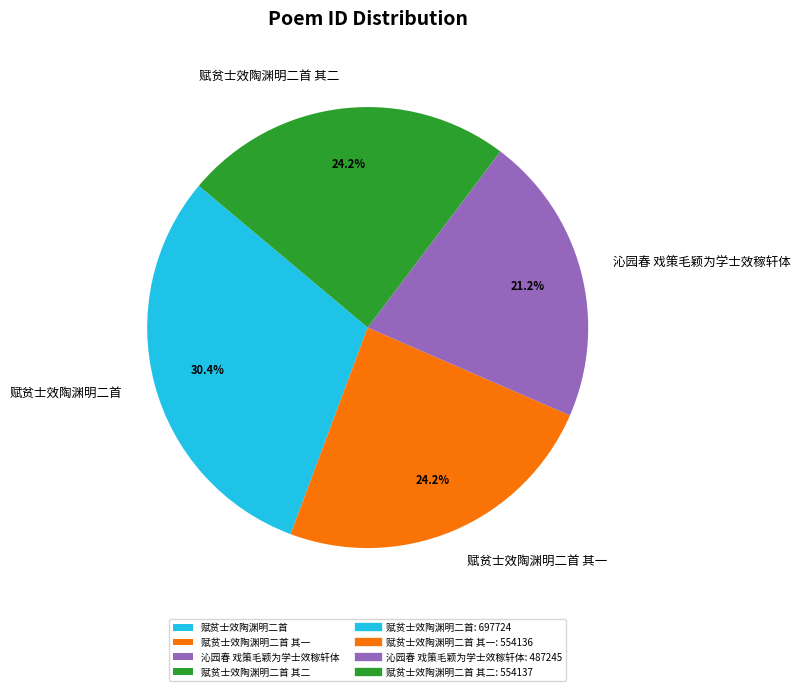

What percentage do 沁园春 戏策毛颖为学士效稼轩体 and 赋贫士效陶渊明二首 其二 together represent?

45.4%